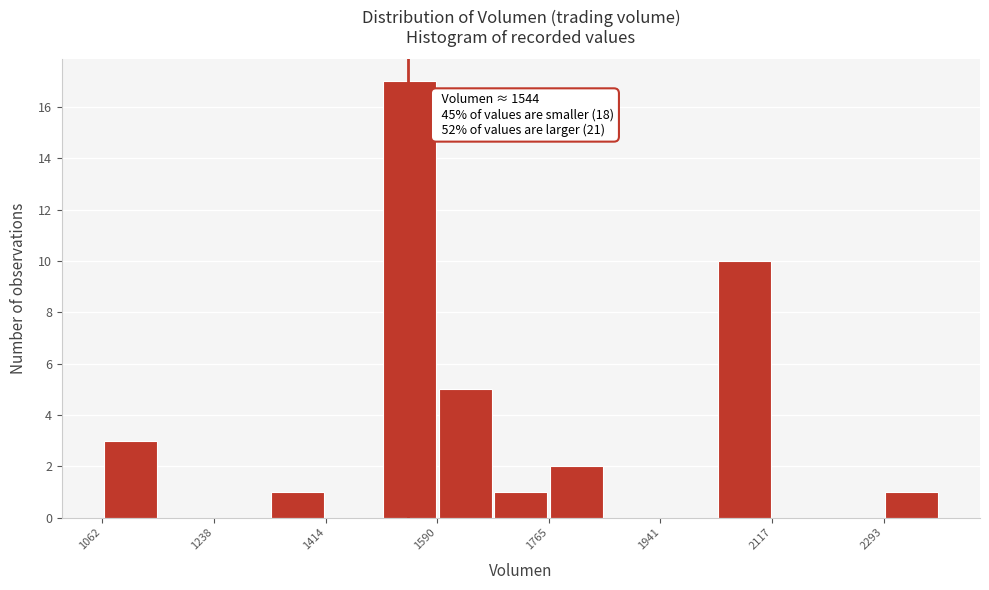

Which range on the x-axis has the tallest bar?

1500 to 1580